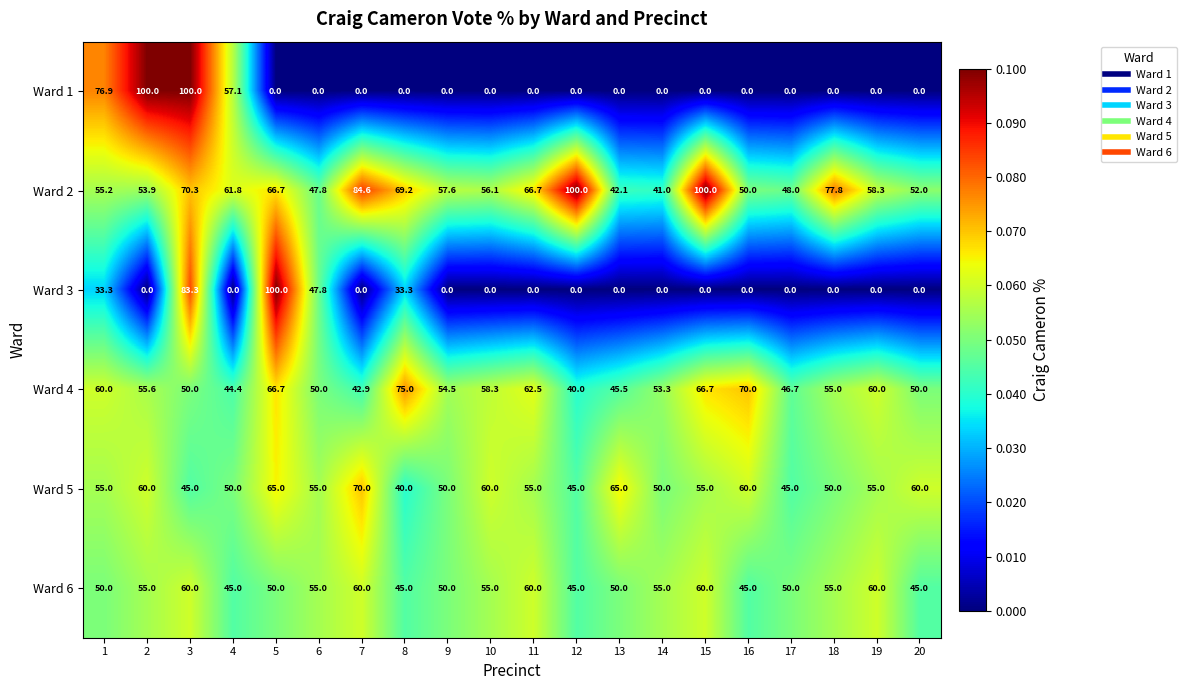

What is the sum of the Ward 5 values at 8 and 6?

95.0